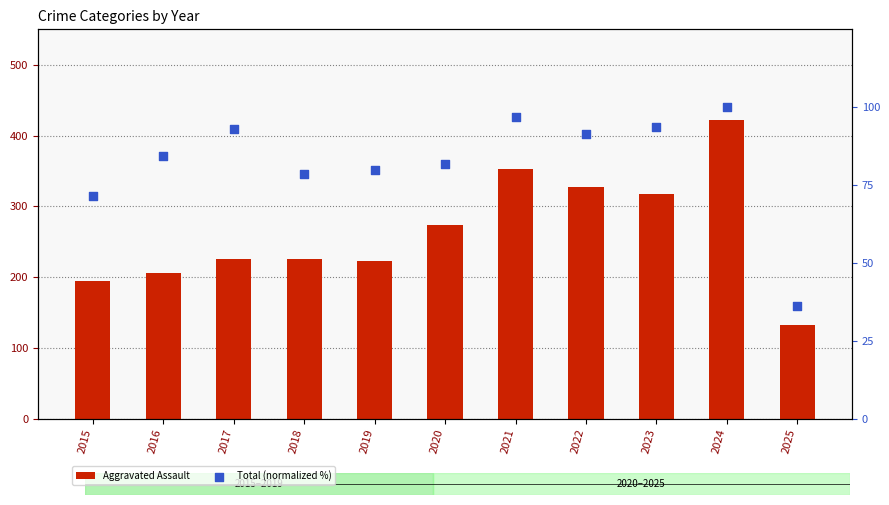

Is the value of Aggravated Assault at 2023 greater than the value of Total (normalized %) at 2022?

Yes